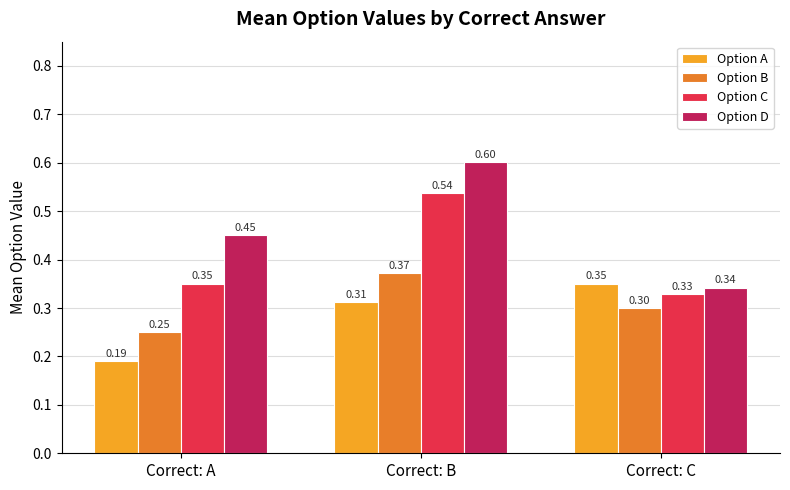

The value of Option A at Correct: B is 0.1. True or false?

False